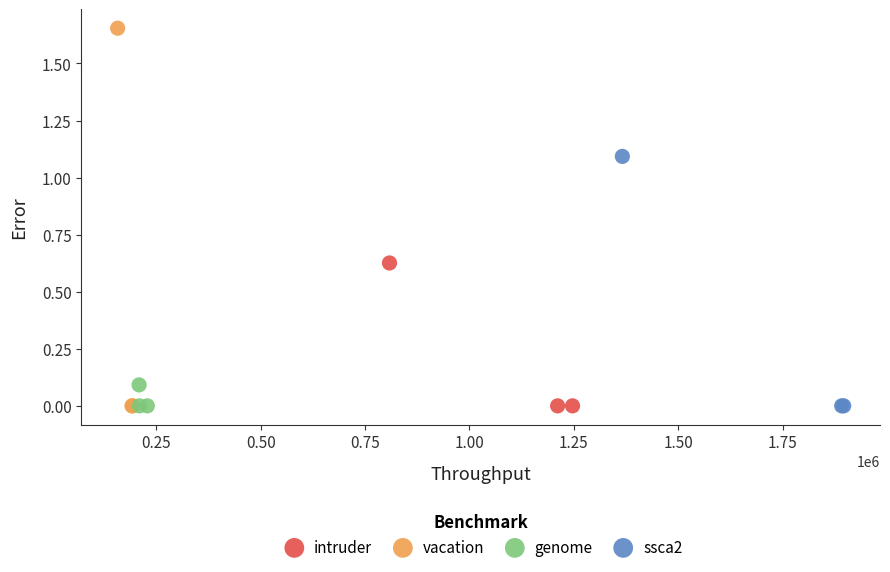

Which series contains the highest Y value?

vacation